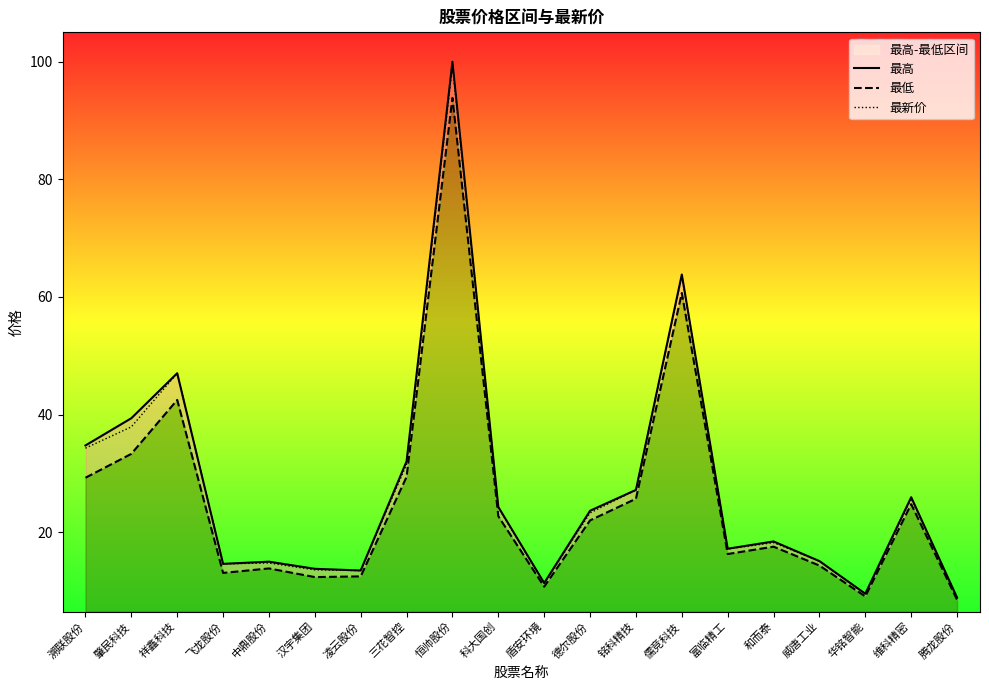

True or false: 最高 and 最新价 cross at least once.

False